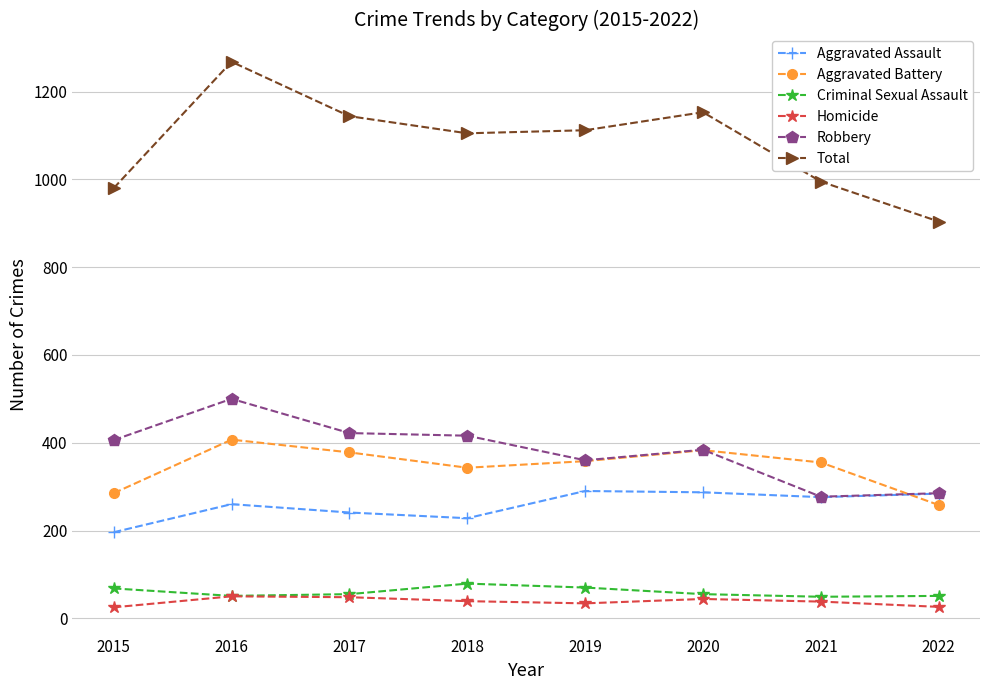

What is the total value across all series at 2015?

1960